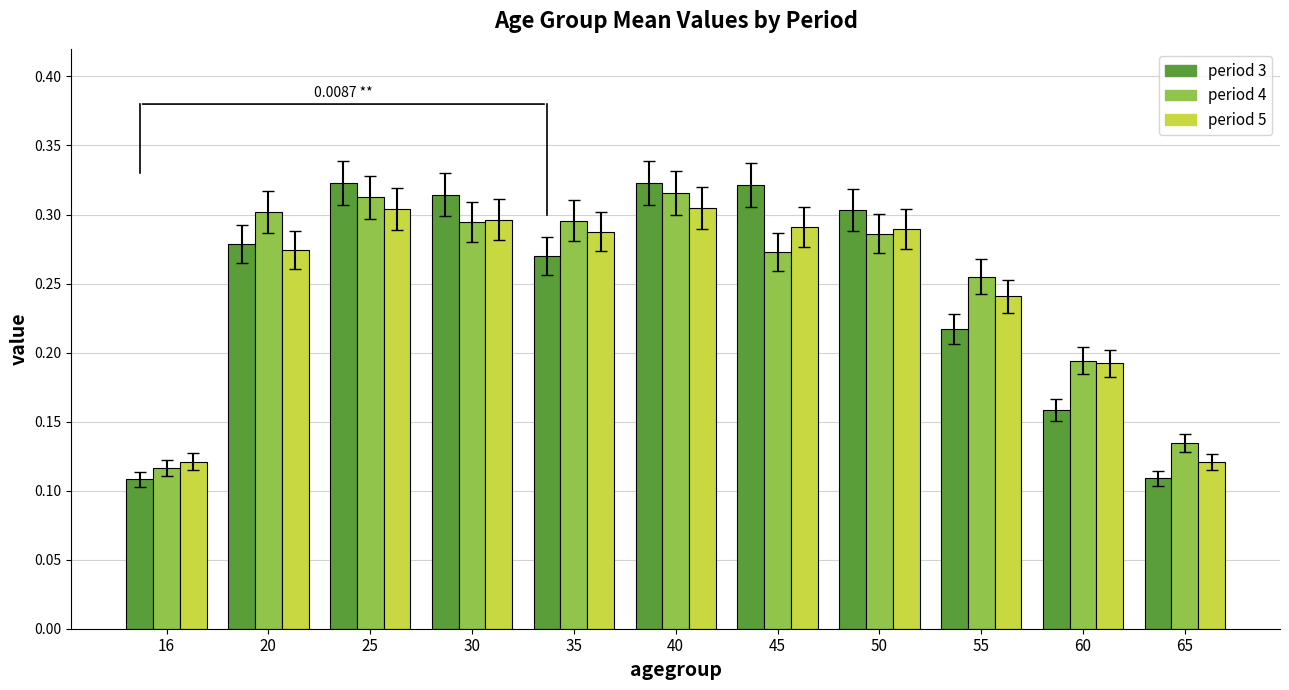

Does the chart contain stacked bars?

No